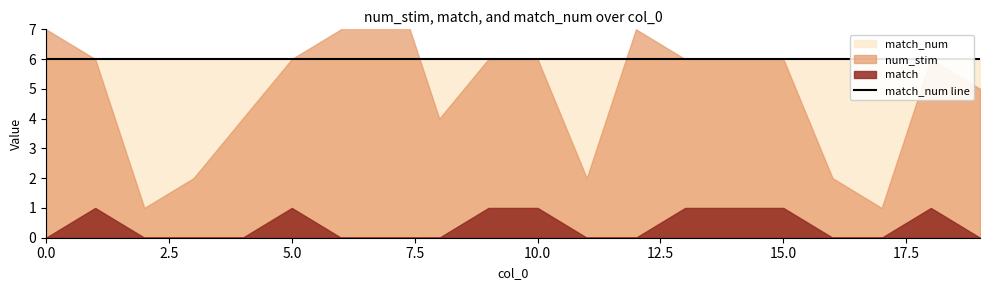

Which has a higher value, 6 or 8?

6